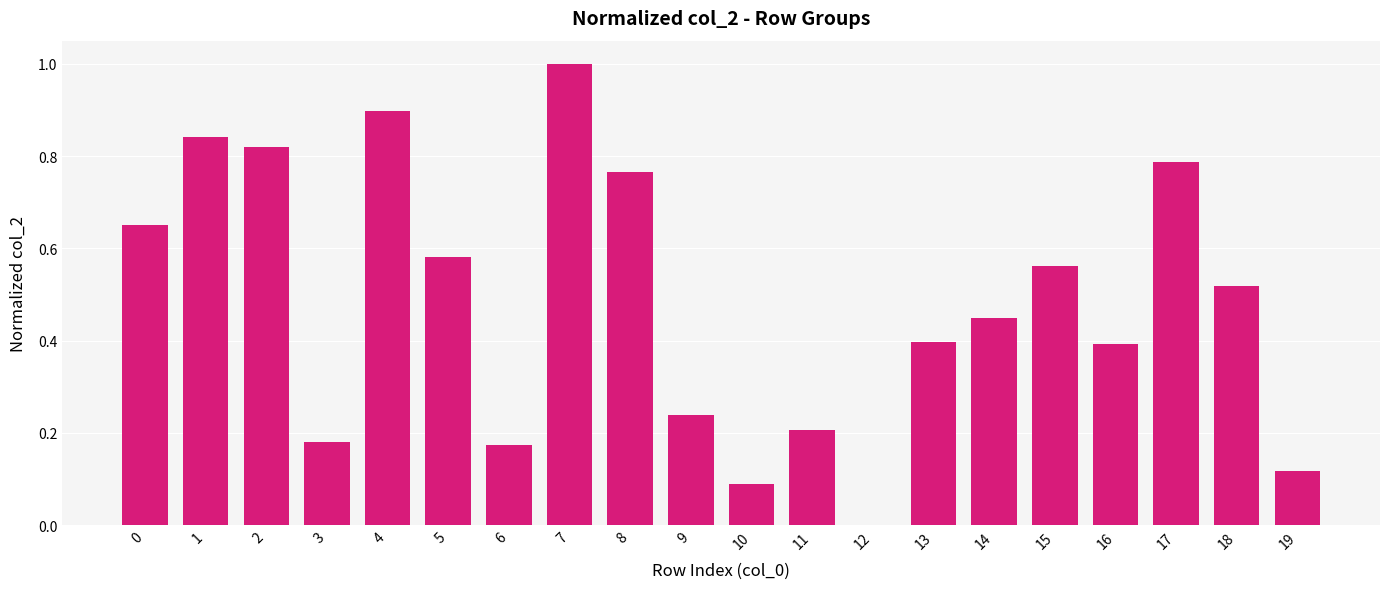

What is the change in value from 3 to 7?

+0.8